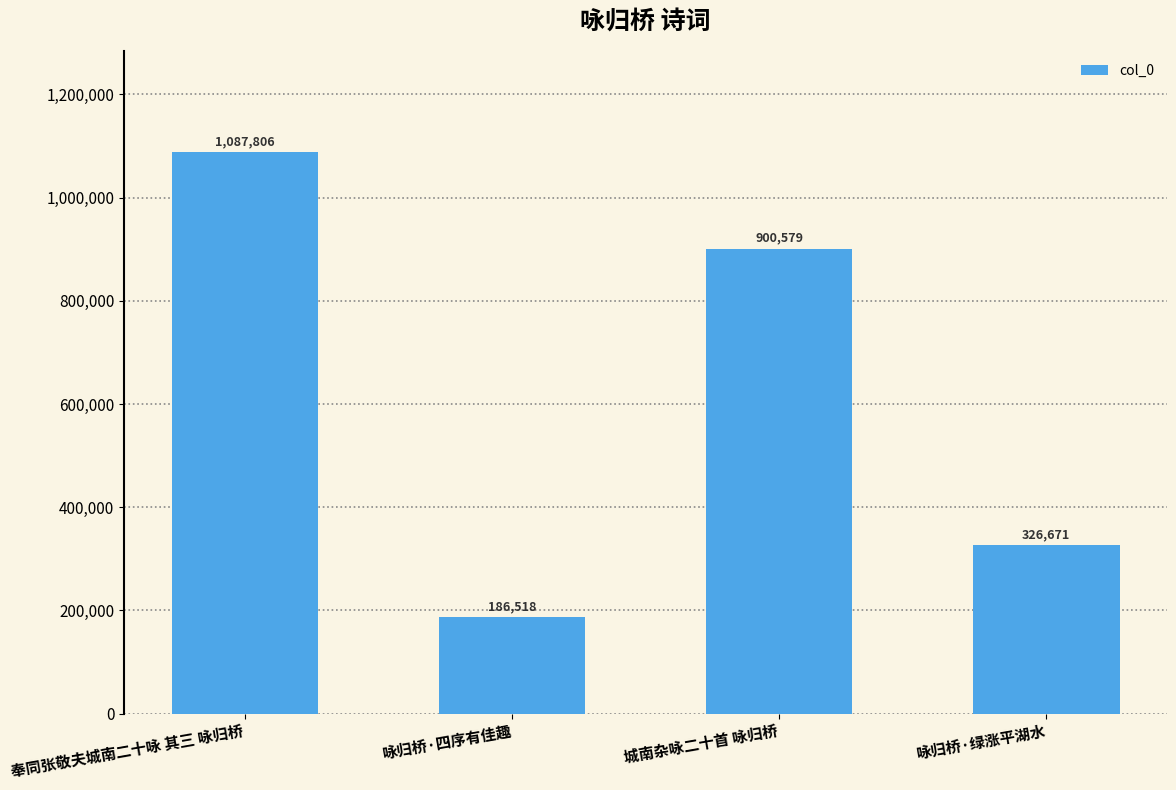

How many data points are less than 900579?

2